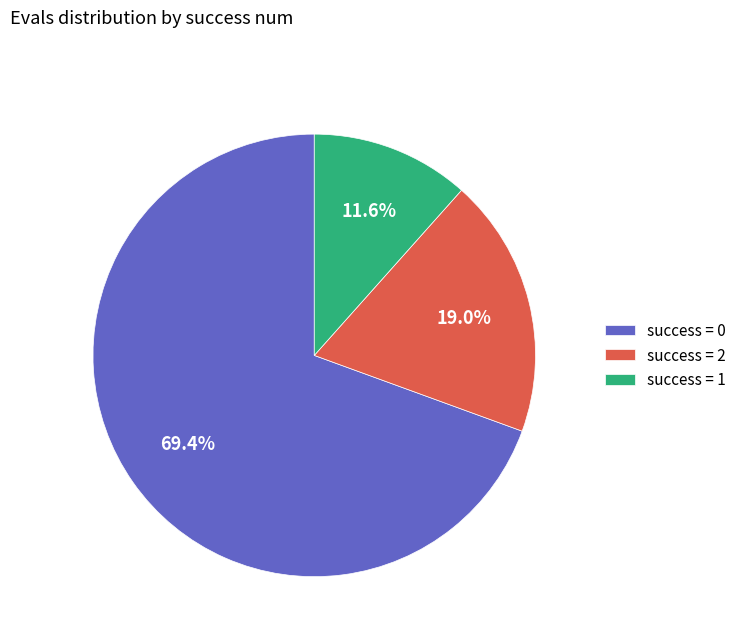

How many slices are in this pie chart?

3